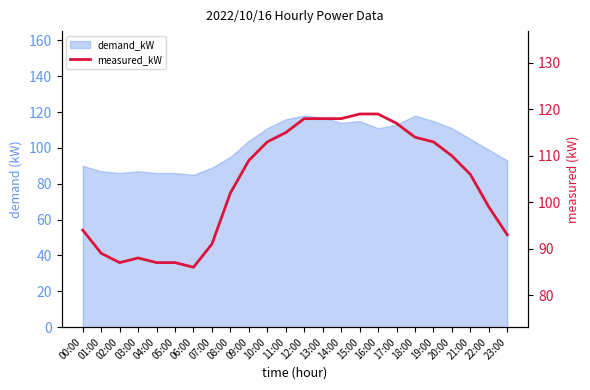

Read the value at 20:00, to the nearest 10.

110